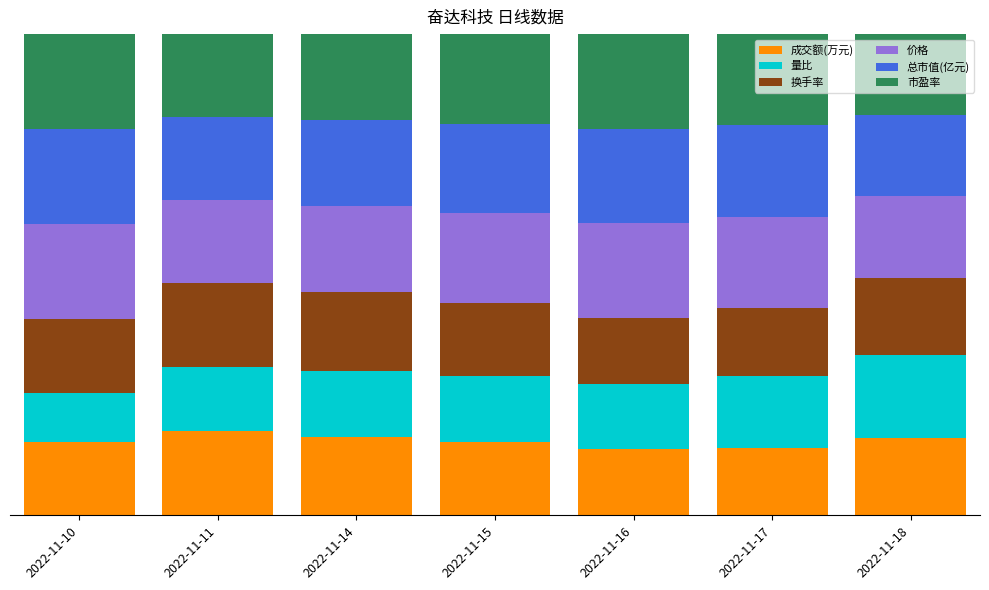

What are all the series names shown in the legend?

成交额(万元), 量比, 换手率, 价格, 总市值(亿元), 市盈率